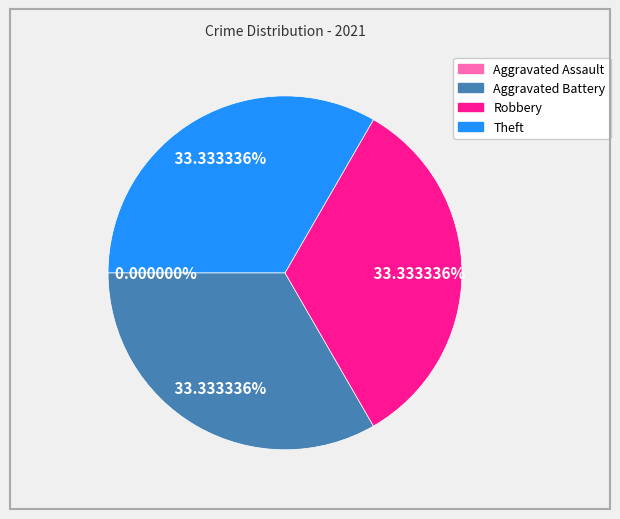

To the nearest percent, what is the difference between the largest and smallest slice percentages?

33%